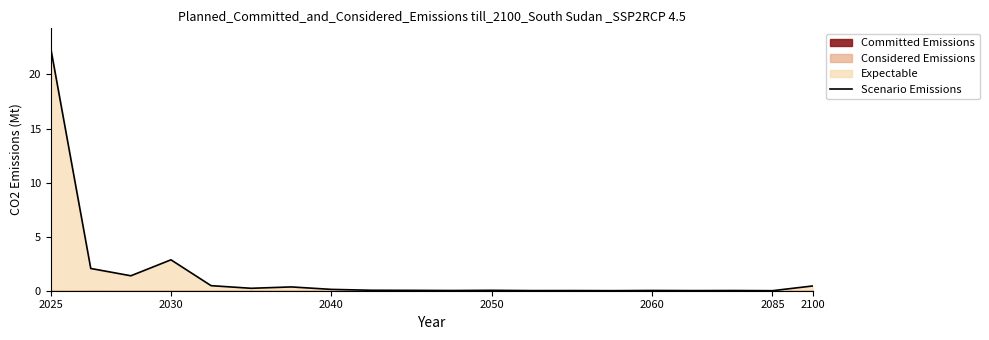

Does the chart display data point markers on the line(s)?

No